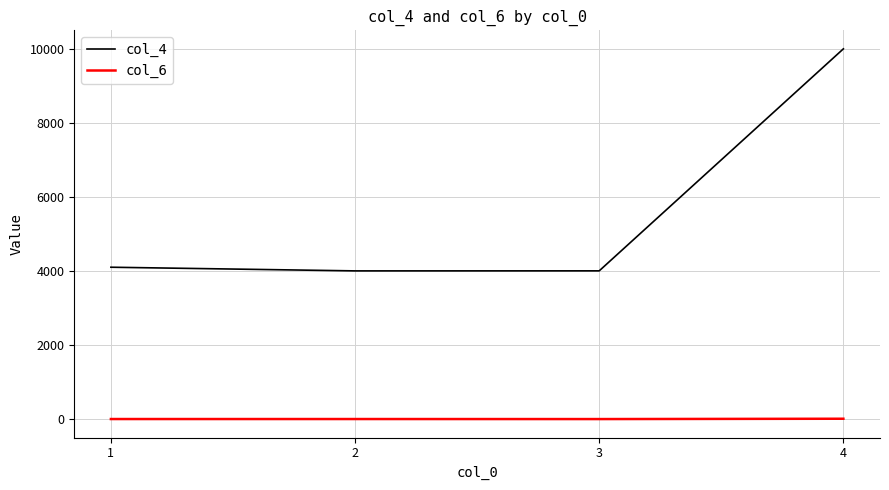

List the series in order of their overall mean, highest first.

col_4, col_6